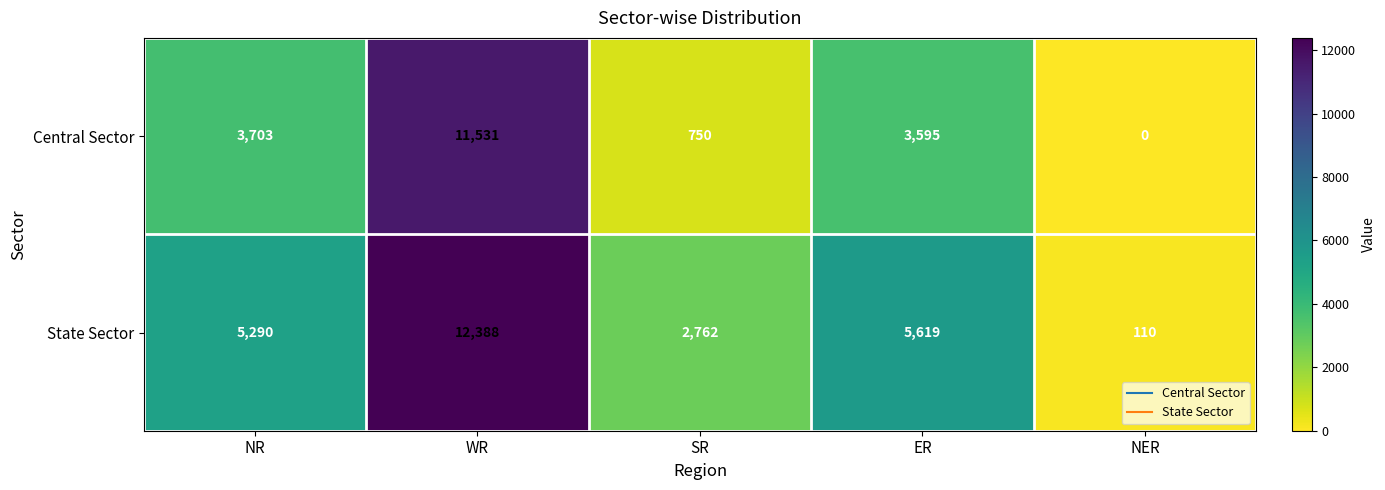

List the series in order of their overall mean, lowest first.

Central Sector, State Sector